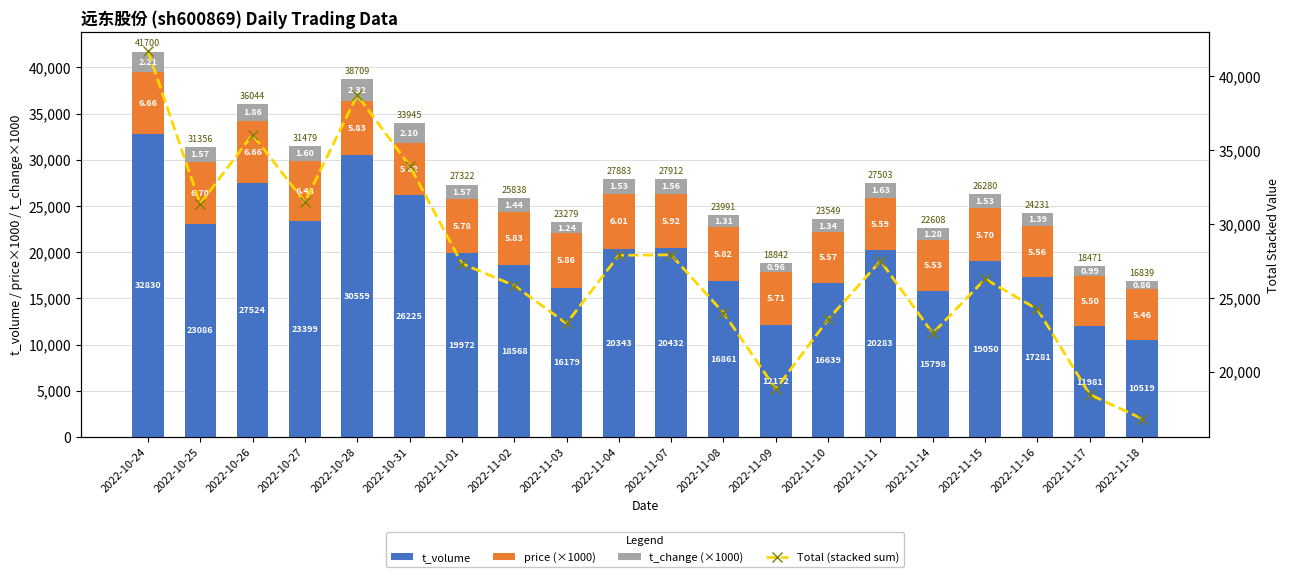

Reading right to left, transcribe all the data shown in this chart.

t_volume: 2022-11-18=10519	2022-11-17=11981	2022-11-16=17281	2022-11-15=19050	2022-11-14=15798	2022-11-11=20283	2022-11-10=16639	2022-11-09=12172	2022-11-08=16861	2022-11-07=20432	2022-11-04=20343	2022-11-03=16179	2022-11-02=18568	2022-11-01=19972	2022-10-31=26225	2022-10-28=30559	2022-10-27=23399	2022-10-26=27524	2022-10-25=23086	2022-10-24=32830
price (×1000): 2022-11-18=5460	2022-11-17=5500	2022-11-16=5560	2022-11-15=5700	2022-11-14=5530	2022-11-11=5590	2022-11-10=5570	2022-11-09=5710	2022-11-08=5820	2022-11-07=5920	2022-11-04=6010	2022-11-03=5860	2022-11-02=5830	2022-11-01=5780	2022-10-31=5620	2022-10-28=5830	2022-10-27=6480	2022-10-26=6660	2022-10-25=6700	2022-10-24=6660
t_change (×1000): 2022-11-18=860	2022-11-17=990	2022-11-16=1390	2022-11-15=1530	2022-11-14=1280	2022-11-11=1630	2022-11-10=1340	2022-11-09=960	2022-11-08=1310	2022-11-07=1560	2022-11-04=1530	2022-11-03=1240	2022-11-02=1440	2022-11-01=1570	2022-10-31=2100	2022-10-28=2320	2022-10-27=1600	2022-10-26=1860	2022-10-25=1570	2022-10-24=2210
Total (stacked sum): 2022-11-18=16839	2022-11-17=18471	2022-11-16=24231	2022-11-15=26280	2022-11-14=22608	2022-11-11=27503	2022-11-10=23549	2022-11-09=18842	2022-11-08=23991	2022-11-07=27912	2022-11-04=27883	2022-11-03=23279	2022-11-02=25838	2022-11-01=27322	2022-10-31=33945	2022-10-28=38709	2022-10-27=31479	2022-10-26=36044	2022-10-25=31356	2022-10-24=41700